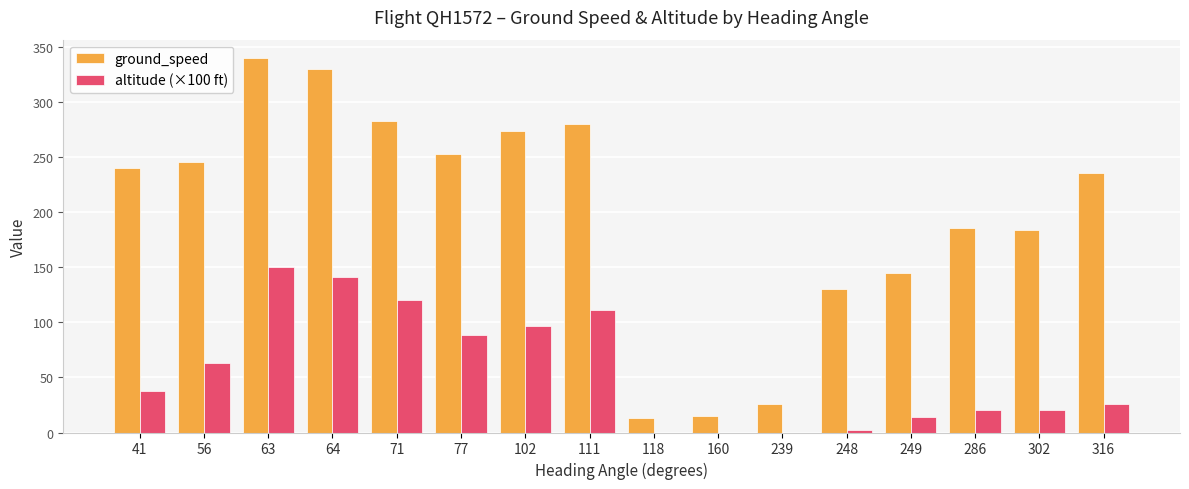

Read the ground_speed value at 71.

283.0